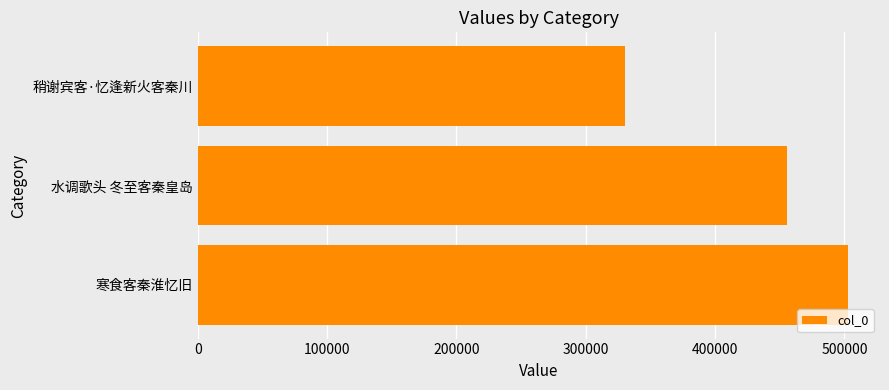

List the labels in order of value, smallest first.

稍谢宾客·忆逢新火客秦川, 水调歌头 冬至客秦皇岛, 寒食客秦淮忆旧